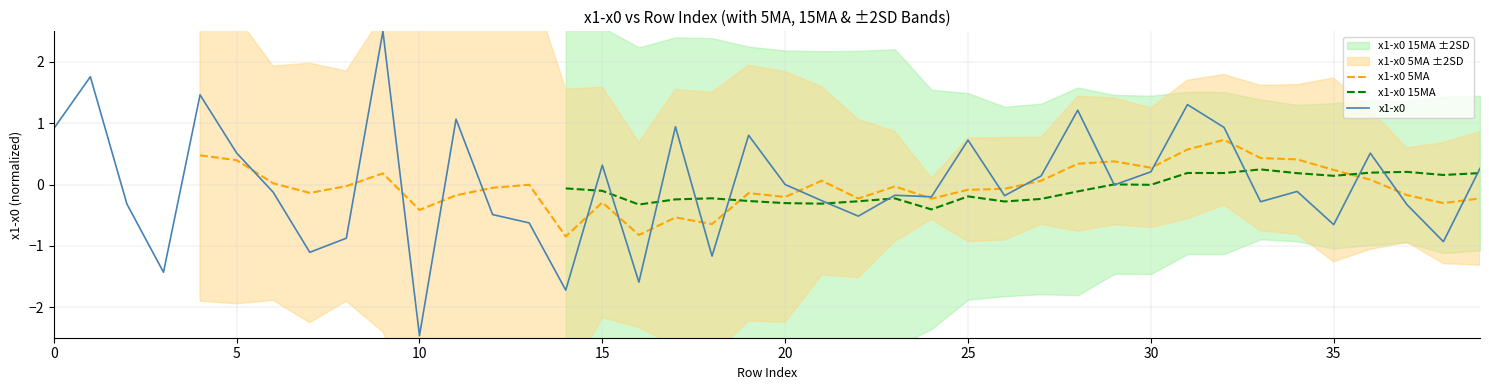

How many intersections are there between x1-x0 15MA and x1-x0 5MA?

2